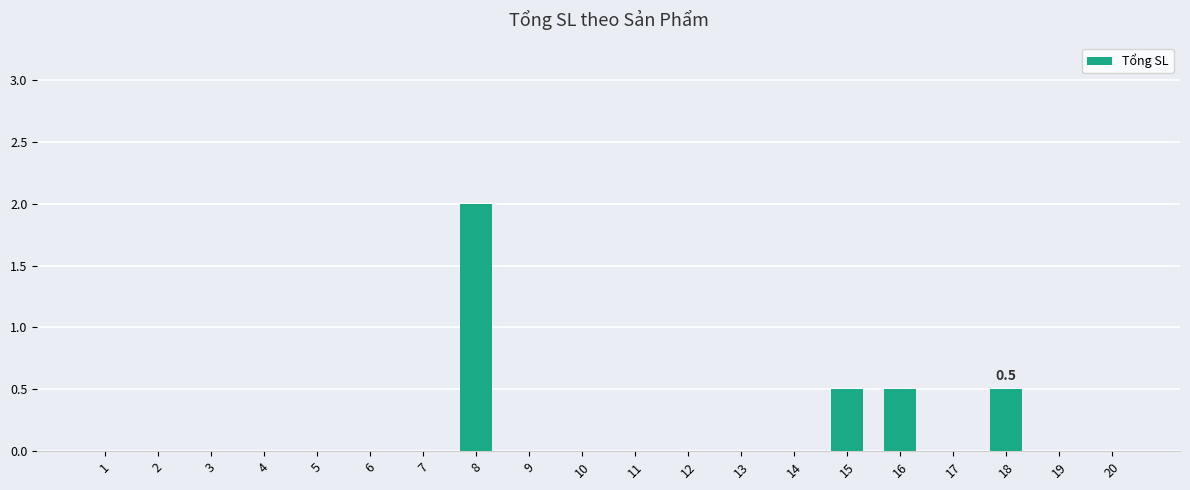

What is the average value?

0.2